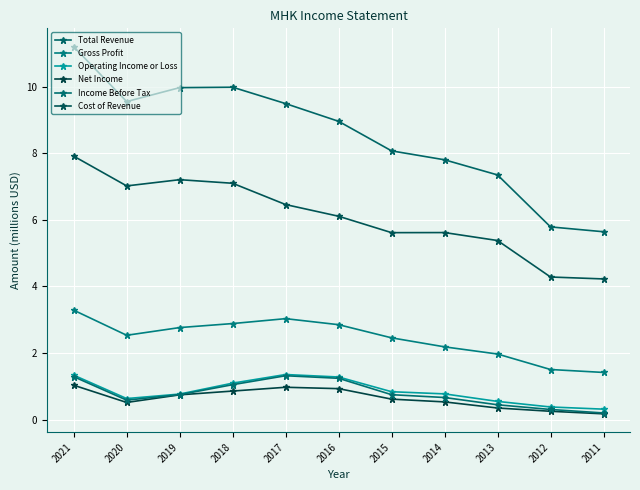

Read the Operating Income or Loss value at 2016.

1.3